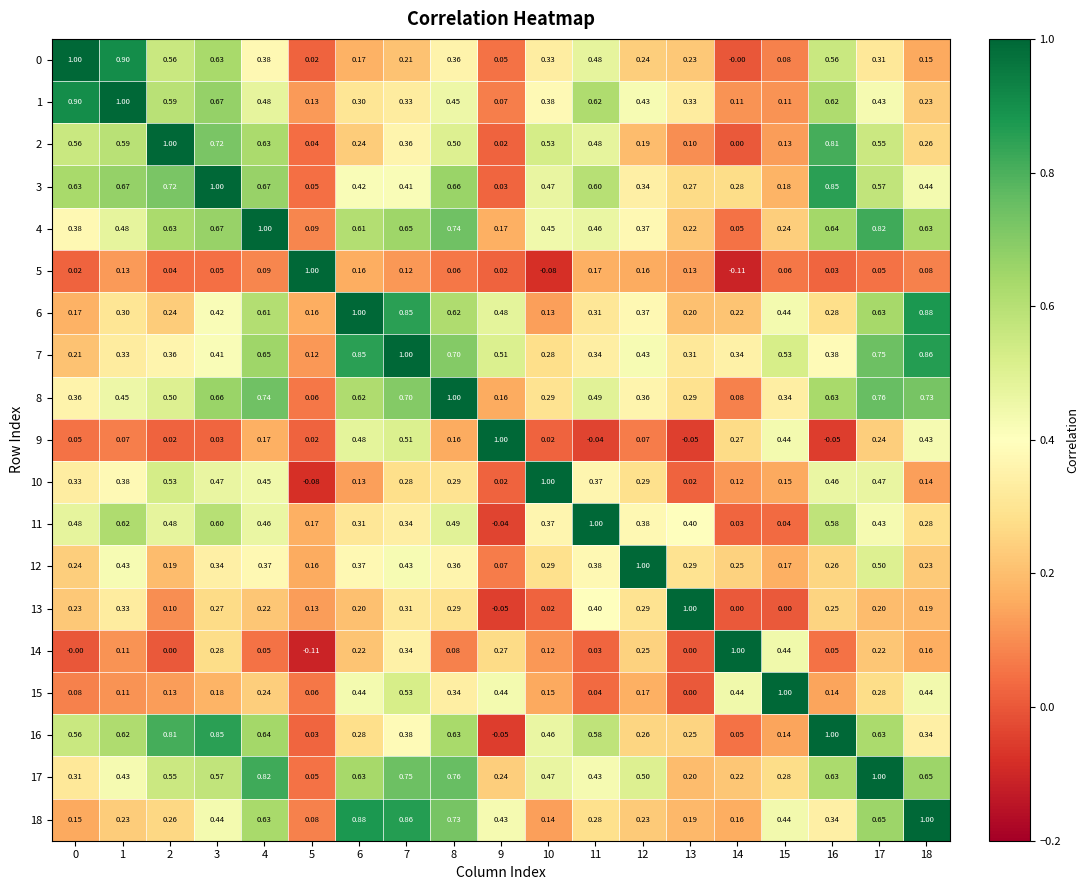

Is the value of 11 at 6 greater than the value of 16 at 13?

Yes